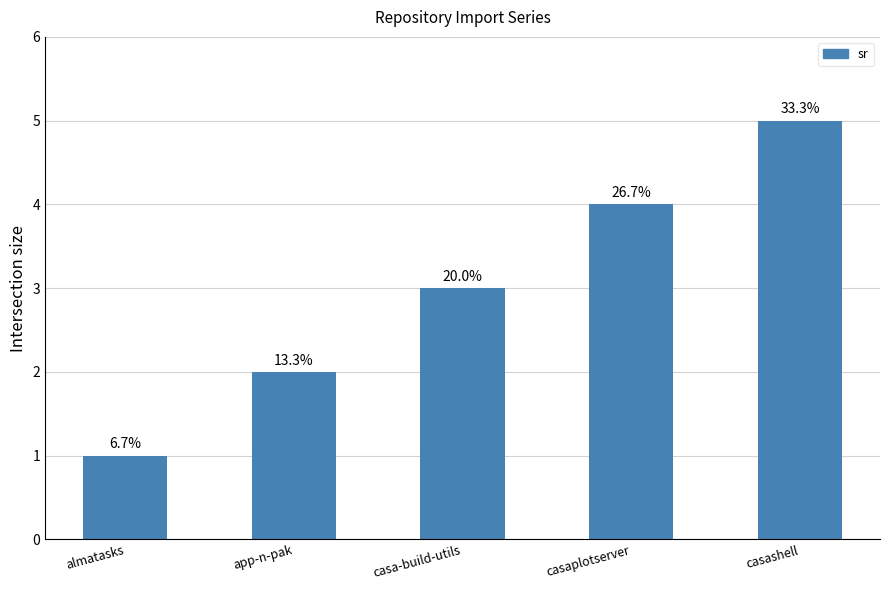

Are the bars horizontal?

No